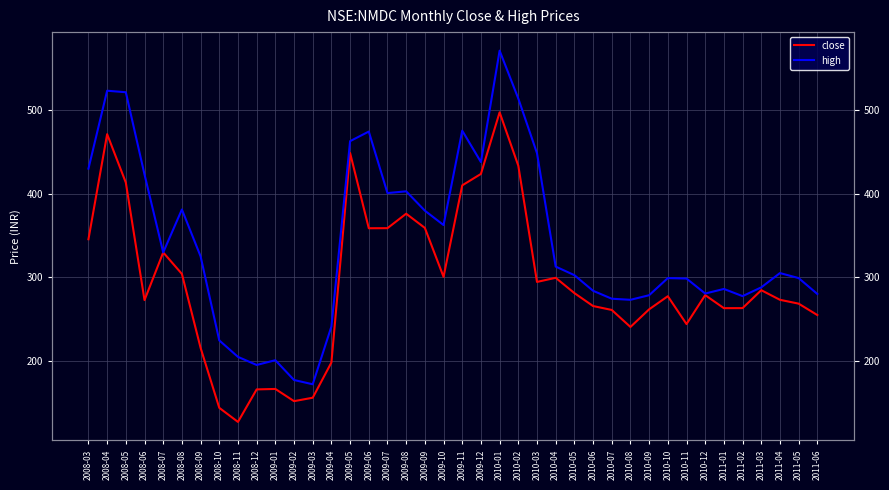

Rank the series by their average value, from highest to lowest.

high, close